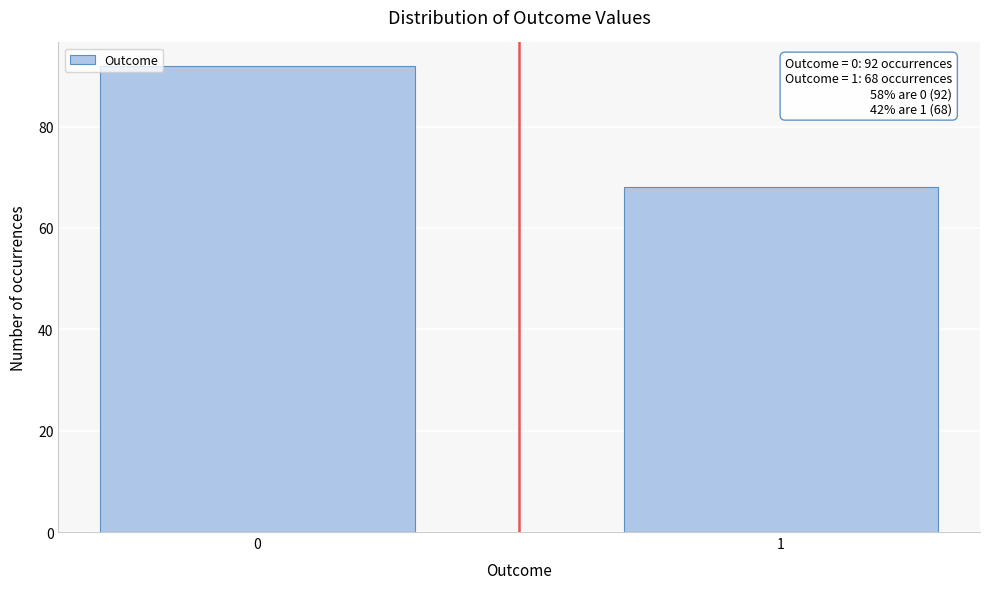

Reading left to right, list all the values displayed in this chart.

92	68